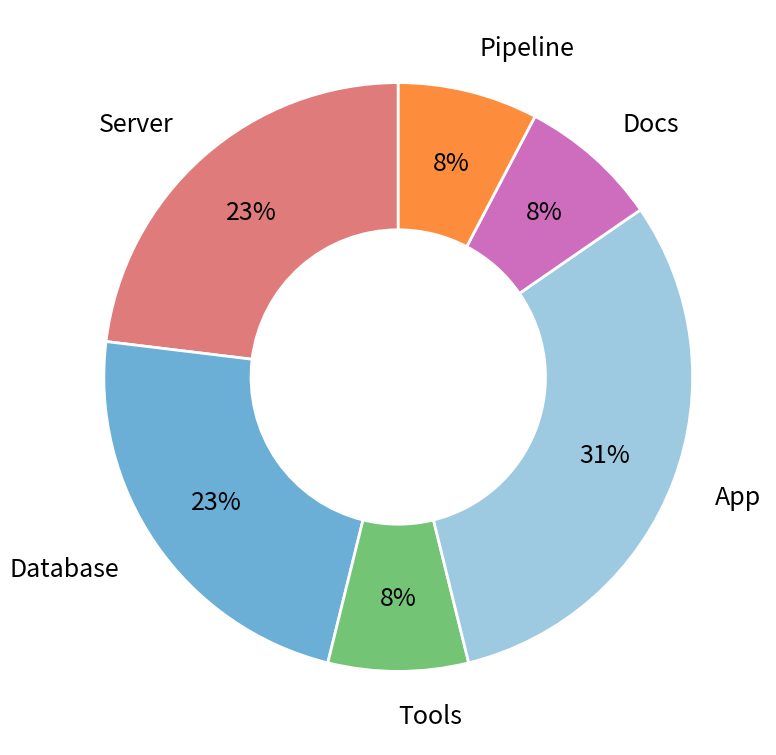

To the nearest percent, what is the difference between the largest and smallest slice percentages?

23%